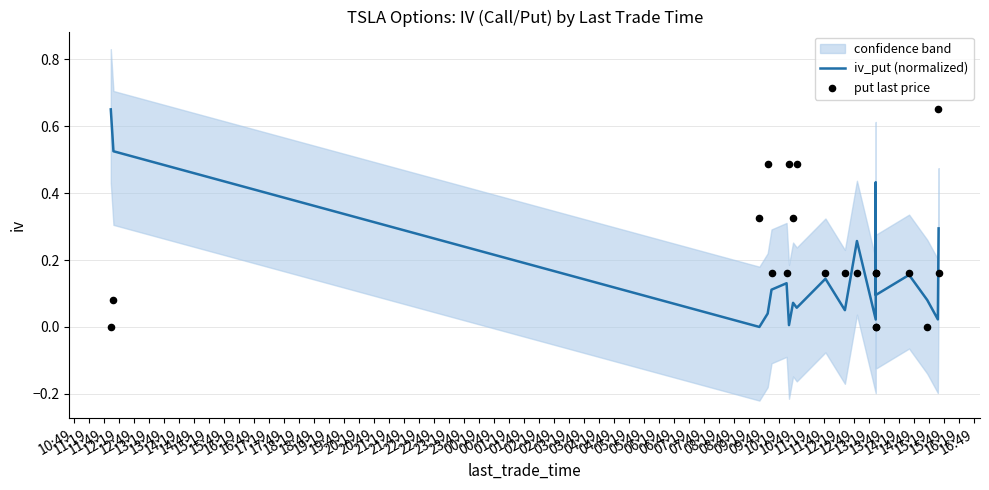

What are all the series names shown in the legend?

iv_put (normalized), put last price